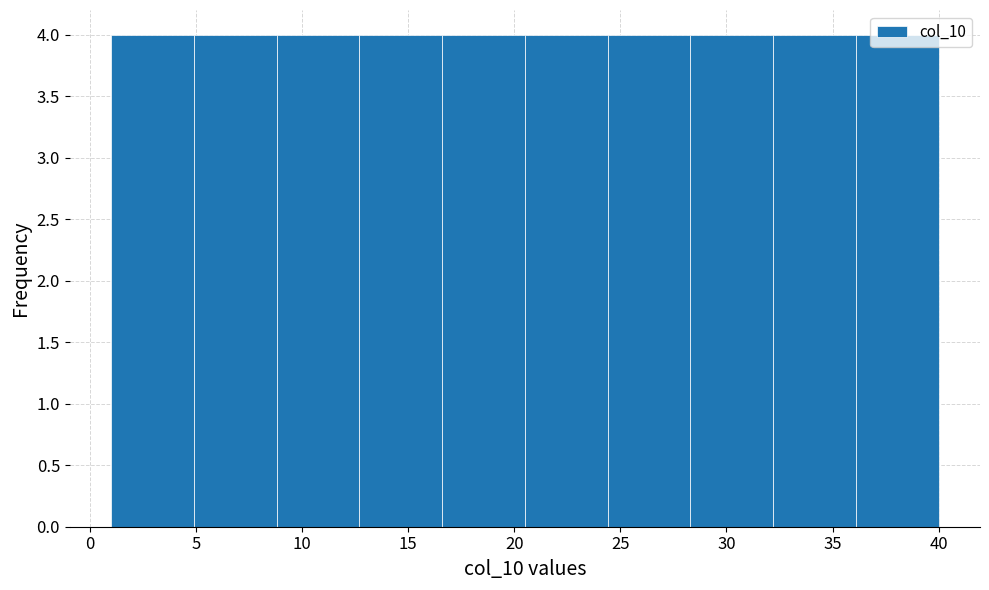

Reading left to right, transcribe this chart: for each bar, give the range it covers on the x-axis and its height. Neither the bar edges nor the heights are printed on the chart, so give them approximately, as read against the axes.

1.0 to 4.9: 4
4.9 to 8.8: 4
8.8 to 12.7: 4
12.7 to 16.6: 4
16.6 to 20.5: 4
20.5 to 24.4: 4
24.4 to 28.3: 4
28.3 to 32.2: 4
32.2 to 36.1: 4
36.1 to 40.0: 4